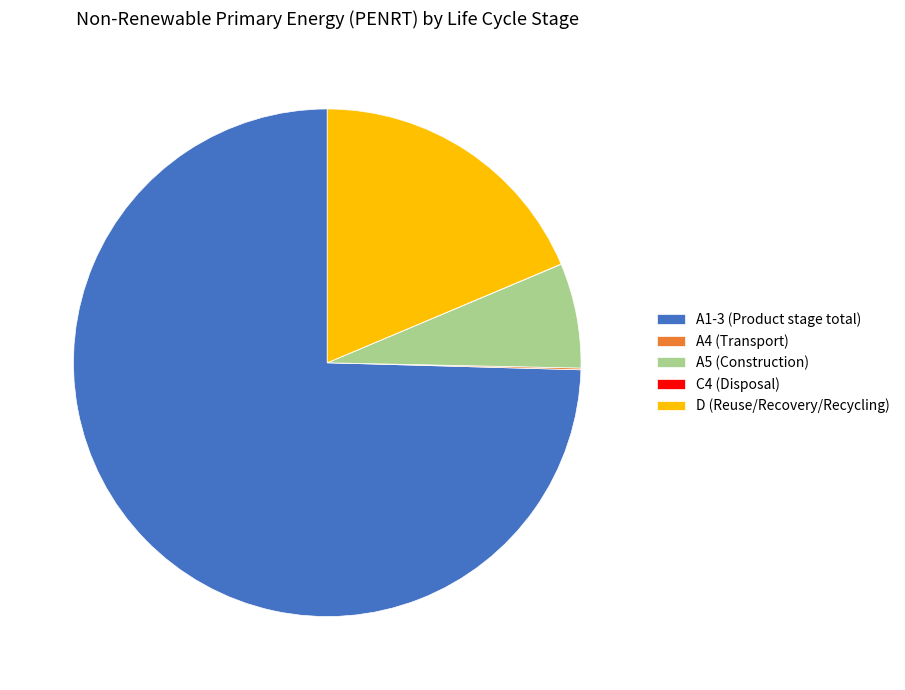

Combined, do A5 (Construction) and A1-3 (Product stage total) account for over 50%?

Yes